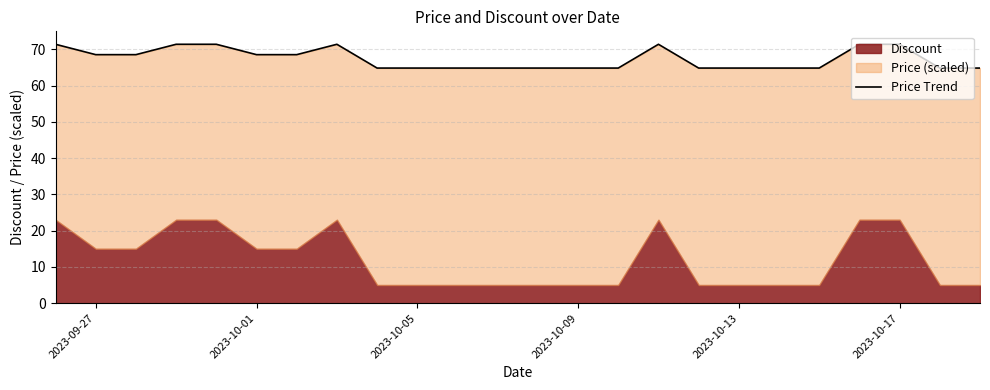

Does the chart display data point markers on the line(s)?

No